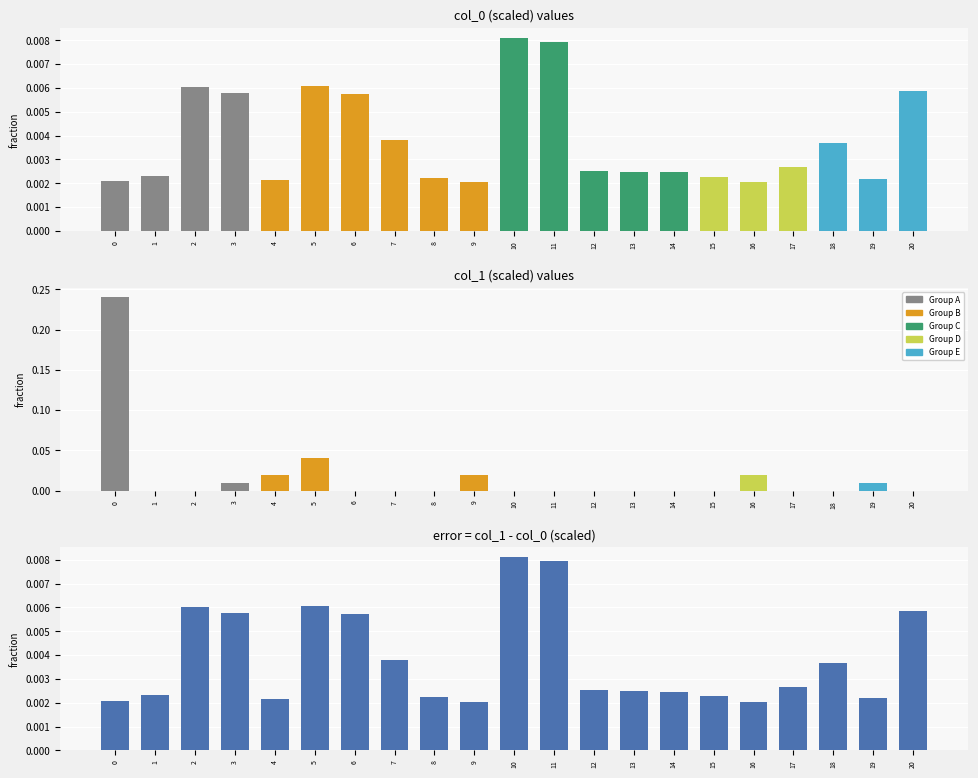

Which series changed the most between 5 and 9?

col_1